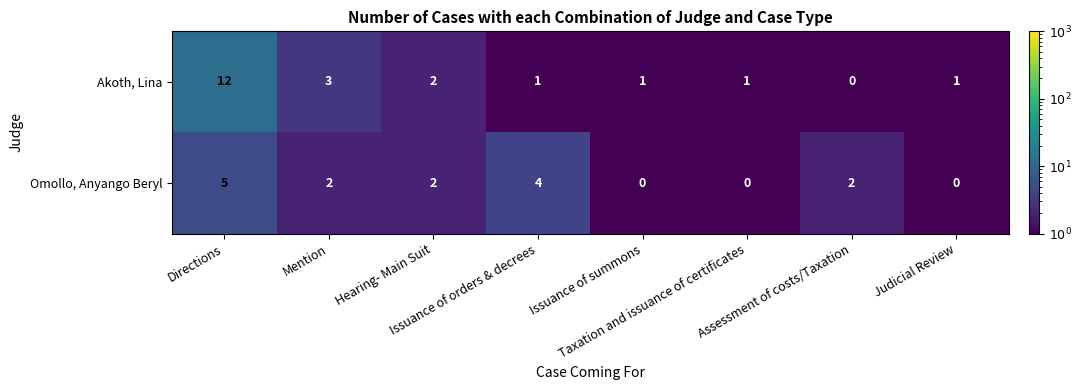

List the series in order of their overall mean, highest first.

Akoth, Lina, Omollo, Anyango Beryl